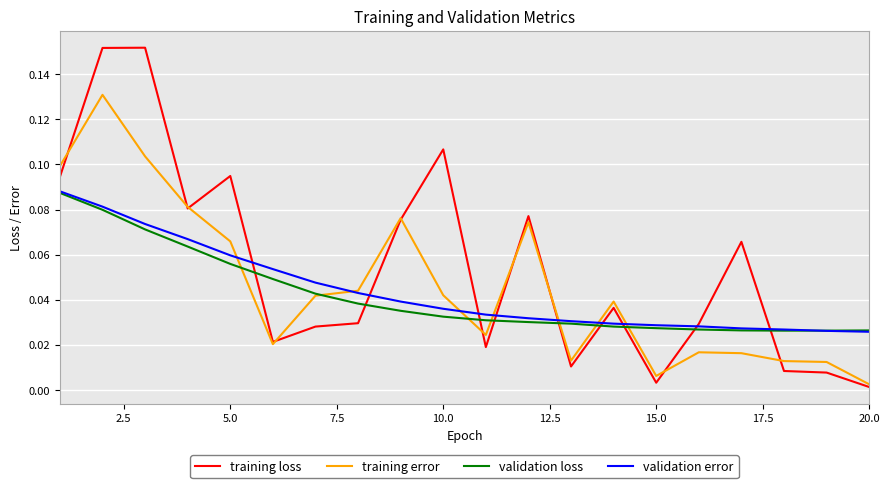

Does the chart have visible grid lines?

Yes